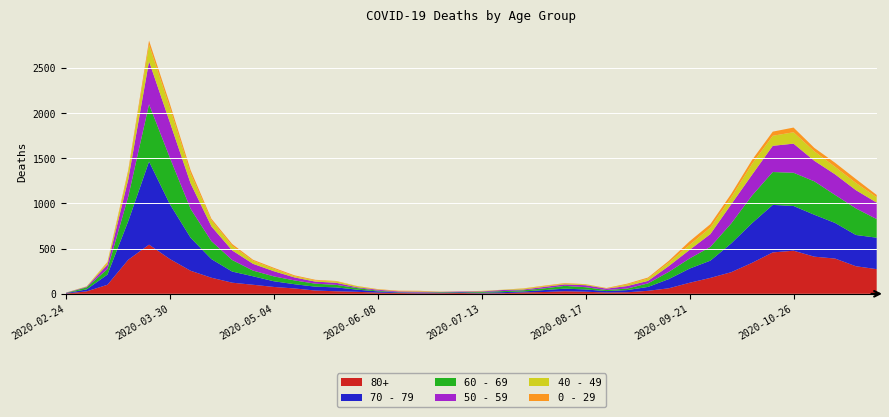

Reading left to right, list all the values displayed in this chart.

80+: 2020-02-24=3	2020-03-02=27	2020-03-09=100	2020-03-16=377	2020-03-23=544	2020-03-30=385	2020-04-06=255	2020-04-13=178	2020-04-20=123	2020-04-27=100	2020-05-04=76	2020-05-11=59	2020-05-18=36	2020-05-25=28	2020-06-01=22	2020-06-08=13	2020-06-15=9	2020-06-22=6	2020-06-29=7	2020-07-06=9	2020-07-13=5	2020-07-20=7	2020-07-27=15	2020-08-03=20	2020-08-10=28	2020-08-17=23	2020-08-24=14	2020-08-31=17	2020-09-07=33	2020-09-14=61	2020-09-21=122	2020-09-28=176	2020-10-05=239	2020-10-12=342	2020-10-19=458	2020-10-26=477	2020-11-02=411	2020-11-09=390	2020-11-16=305	2020-11-23=273
70 - 79: 2020-02-24=4	2020-03-02=22	2020-03-09=113	2020-03-16=427	2020-03-23=920	2020-03-30=608	2020-04-06=365	2020-04-13=206	2020-04-20=123	2020-04-27=94	2020-05-04=63	2020-05-11=47	2020-05-18=43	2020-05-25=43	2020-06-01=24	2020-06-08=14	2020-06-15=6	2020-06-22=5	2020-06-29=5	2020-07-06=8	2020-07-13=7	2020-07-20=11	2020-07-27=11	2020-08-03=21	2020-08-10=29	2020-08-17=25	2020-08-24=16	2020-08-31=24	2020-09-07=43	2020-09-14=102	2020-09-21=157	2020-09-28=191	2020-10-05=318	2020-10-12=439	2020-10-19=526	2020-10-26=495	2020-11-02=464	2020-11-09=394	2020-11-16=346	2020-11-23=348
60 - 69: 2020-02-24=2	2020-03-02=22	2020-03-09=61	2020-03-16=272	2020-03-23=634	2020-03-30=514	2020-04-06=320	2020-04-13=199	2020-04-20=128	2020-04-27=63	2020-05-04=54	2020-05-11=42	2020-05-18=33	2020-05-25=28	2020-06-01=18	2020-06-08=8	2020-06-15=3	2020-06-22=3	2020-06-29=6	2020-07-06=3	2020-07-13=8	2020-07-20=12	2020-07-27=13	2020-08-03=19	2020-08-10=31	2020-08-17=25	2020-08-24=12	2020-08-31=17	2020-09-07=39	2020-09-14=80	2020-09-21=112	2020-09-28=152	2020-10-05=221	2020-10-12=305	2020-10-19=364	2020-10-26=368	2020-11-02=370	2020-11-09=310	2020-11-16=294	2020-11-23=206
50 - 59: 2020-02-24=3	2020-03-02=7	2020-03-09=48	2020-03-16=190	2020-03-23=475	2020-03-30=392	2020-04-06=281	2020-04-13=163	2020-04-20=106	2020-04-27=75	2020-05-04=57	2020-05-11=33	2020-05-18=23	2020-05-25=23	2020-06-01=9	2020-06-08=10	2020-06-15=8	2020-06-22=9	2020-06-29=3	2020-07-06=5	2020-07-13=6	2020-07-20=12	2020-07-27=8	2020-08-03=16	2020-08-10=16	2020-08-17=22	2020-08-24=15	2020-08-31=28	2020-09-07=28	2020-09-14=64	2020-09-21=95	2020-09-28=142	2020-10-05=212	2020-10-12=230	2020-10-19=290	2020-10-26=322	2020-11-02=227	2020-11-09=228	2020-11-16=202	2020-11-23=182
40 - 49: 2020-02-24=0	2020-03-02=5	2020-03-09=21	2020-03-16=79	2020-03-23=183	2020-03-30=163	2020-04-06=111	2020-04-13=66	2020-04-20=51	2020-04-27=33	2020-05-04=27	2020-05-11=13	2020-05-18=12	2020-05-25=14	2020-06-01=12	2020-06-08=3	2020-06-15=2	2020-06-22=5	2020-06-29=1	2020-07-06=1	2020-07-13=4	2020-07-20=2	2020-07-27=10	2020-08-03=8	2020-08-10=8	2020-08-17=10	2020-08-24=2	2020-08-31=17	2020-09-07=26	2020-09-14=38	2020-09-21=55	2020-09-28=72	2020-10-05=76	2020-10-12=120	2020-10-19=111	2020-10-26=126	2020-11-02=105	2020-11-09=83	2020-11-16=80	2020-11-23=60
0 - 29: 2020-02-24=1	2020-03-02=0	2020-03-09=10	2020-03-16=25	2020-03-23=47	2020-03-30=42	2020-04-06=36	2020-04-13=19	2020-04-20=20	2020-04-27=12	2020-05-04=11	2020-05-11=10	2020-05-18=8	2020-05-25=6	2020-06-01=2	2020-06-08=4	2020-06-15=6	2020-06-22=5	2020-06-29=2	2020-07-06=1	2020-07-13=2	2020-07-20=1	2020-07-27=3	2020-08-03=6	2020-08-10=6	2020-08-17=2	2020-08-24=5	2020-08-31=9	2020-09-07=11	2020-09-14=20	2020-09-21=40	2020-09-28=38	2020-10-05=39	2020-10-12=44	2020-10-19=46	2020-10-26=52	2020-11-02=38	2020-11-09=45	2020-11-16=43	2020-11-23=25